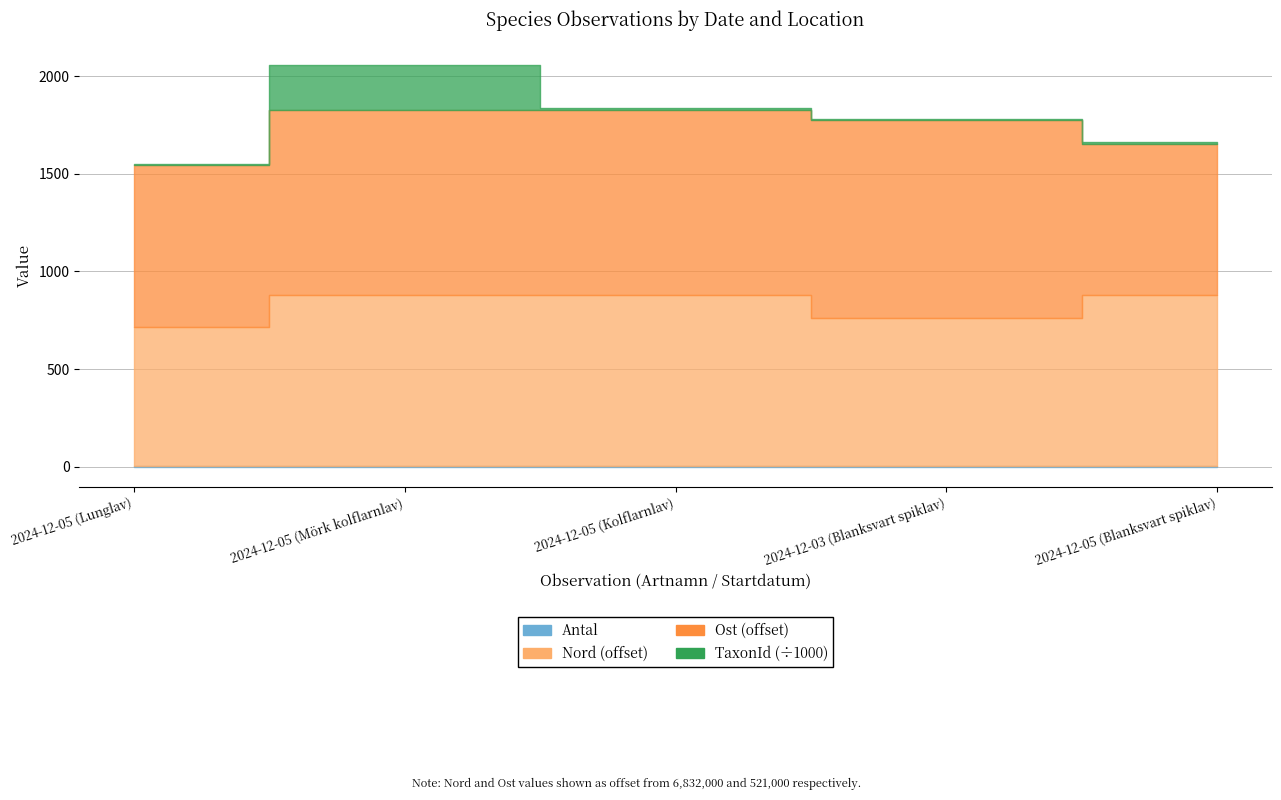

What is the minimum value for Nord?

6832717